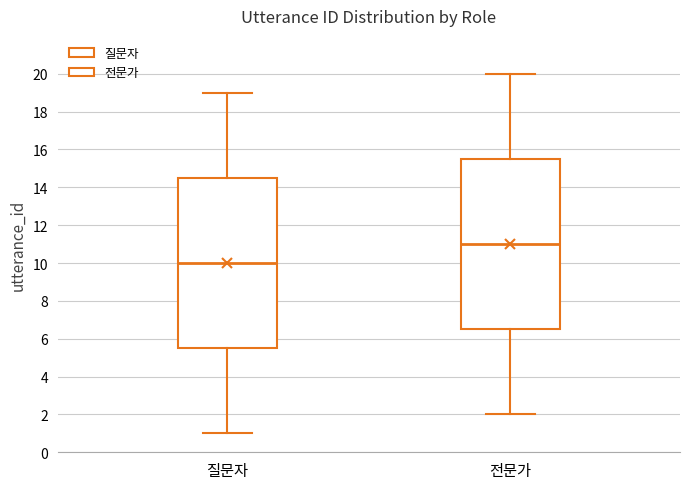

Reading left to right, transcribe this box plot: for each box, give where its median line is, the range the box spans, and where its two whiskers end, as read against the y-axis. The values are not printed on the chart, so give them approximately, as read against the axis.

질문자: median 10.0, box 5.6 to 14.6, whiskers 1.0 to 19.0
전문가: median 11.0, box 6.6 to 15.6, whiskers 2.0 to 20.0